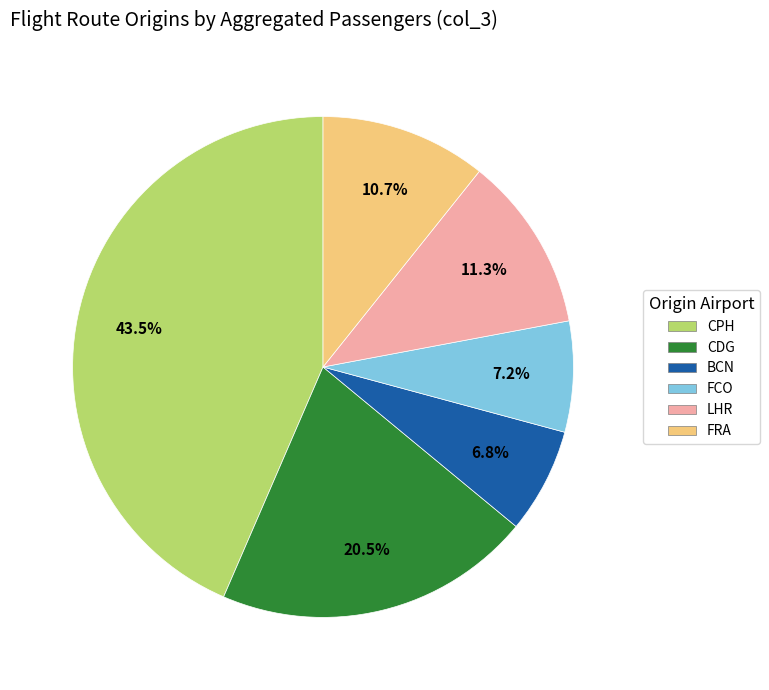

Between FCO and FRA, which is larger?

FRA